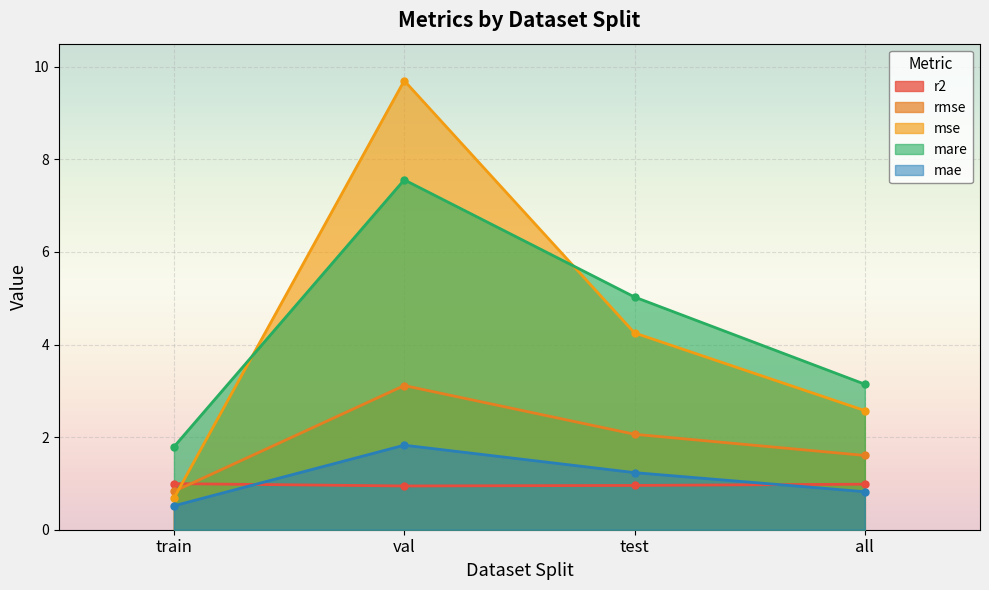

True or false: r2 and mare cross at least once.

False